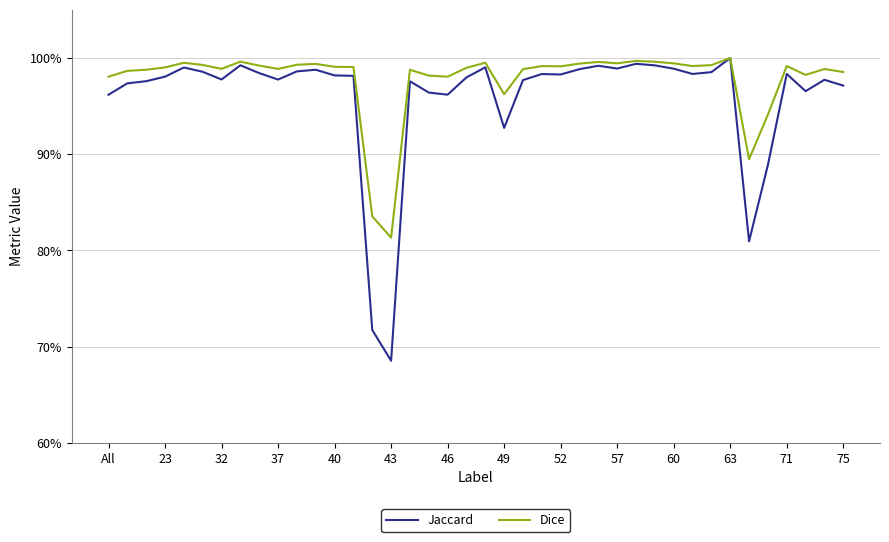

Reading left to right, list all the values displayed in this chart.

Jaccard: 1.0	1.0	1.0	1.0	1.0	1.0	1.0	1.0	1.0	1.0	1.0	1.0	1.0	1.0	0.7	0.7	1.0	1.0	1.0	1.0	1.0	0.9	1.0	1.0	1.0	1.0	1.0	1.0	1.0	1.0	1.0	1.0	1.0	1.0	0.8	0.9	1.0	1.0	1.0	1.0
Dice: 1.0	1.0	1.0	1.0	1.0	1.0	1.0	1.0	1.0	1.0	1.0	1.0	1.0	1.0	0.8	0.8	1.0	1.0	1.0	1.0	1.0	1.0	1.0	1.0	1.0	1.0	1.0	1.0	1.0	1.0	1.0	1.0	1.0	1.0	0.9	0.9	1.0	1.0	1.0	1.0